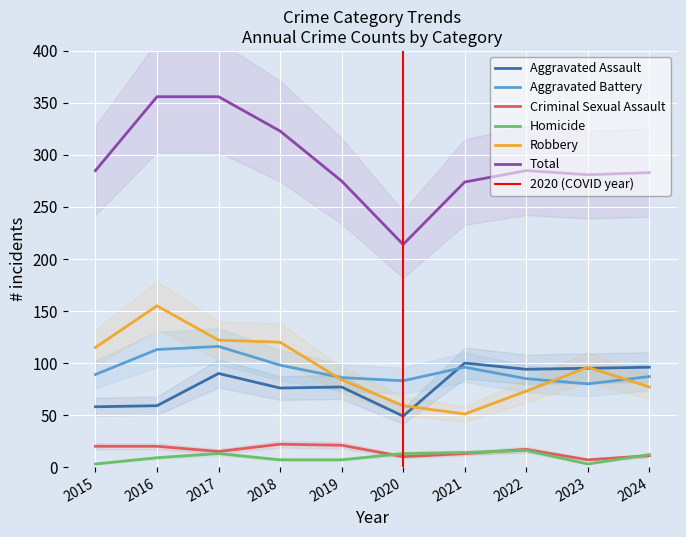

The value of Homicide at 2020 is 13. True or false?

True